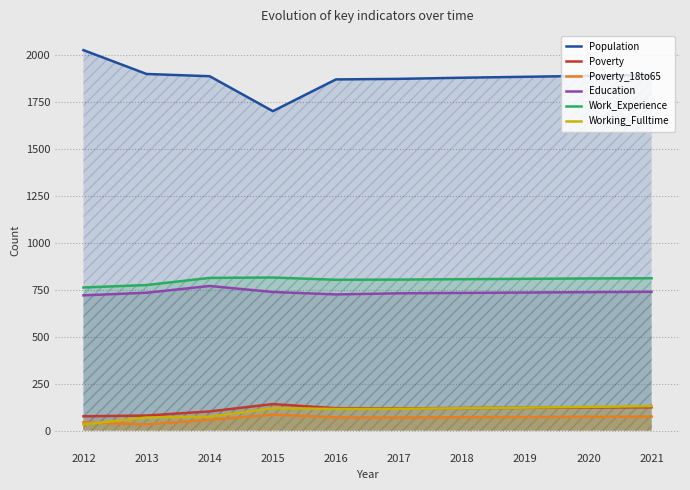

True or false: Education and Work_Experience intersect in this chart.

False